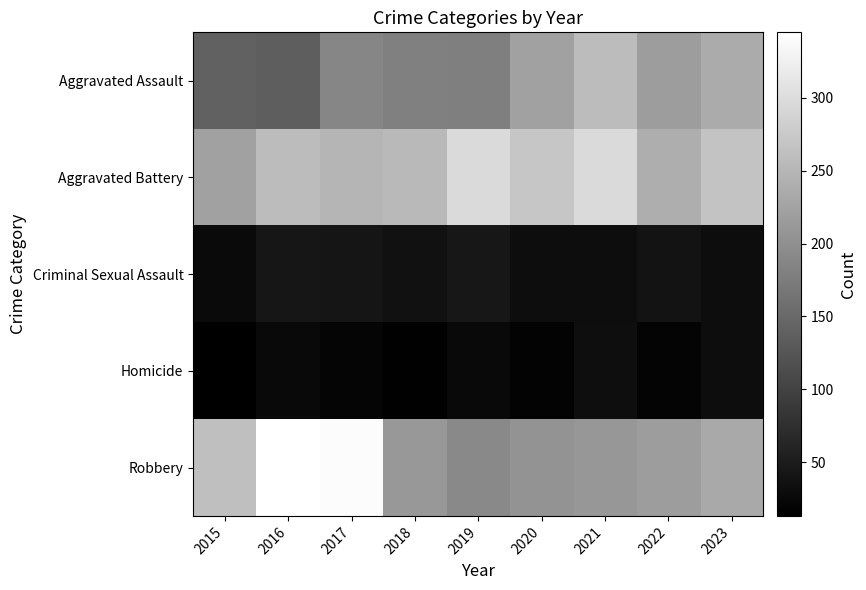

Reading left to right, what are all the values shown in this chart?

Aggravated Assault: 2015=141	2016=135	2017=188	2018=180	2019=178	2020=223	2021=257	2022=217	2023=235
Aggravated Battery: 2015=222	2016=258	2017=249	2018=253	2019=297	2020=271	2021=296	2022=239	2023=267
Criminal Sexual Assault: 2015=26	2016=42	2017=41	2018=36	2019=43	2020=31	2021=30	2022=38	2023=31
Homicide: 2015=13	2016=25	2017=20	2018=15	2019=25	2020=18	2021=32	2022=19	2023=30
Robbery: 2015=261	2016=345	2017=341	2018=211	2019=191	2020=204	2021=210	2022=217	2023=233